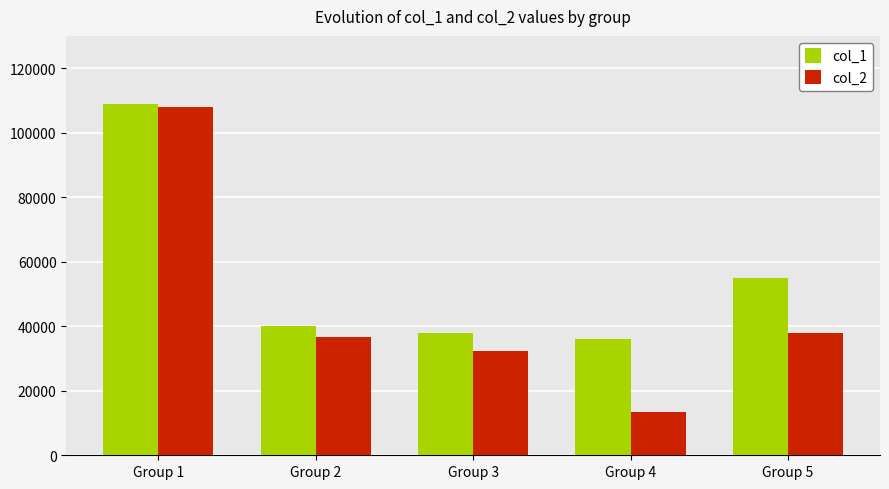

The col_1 series shows 36000 at Group 4. True or false?

True